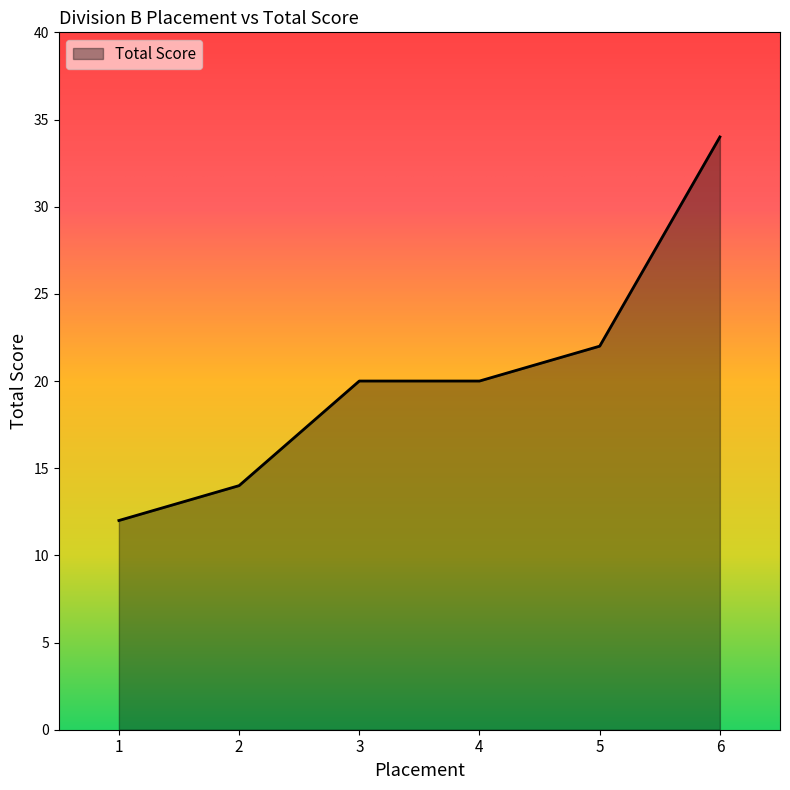

Does the chart display data point markers on the line(s)?

No